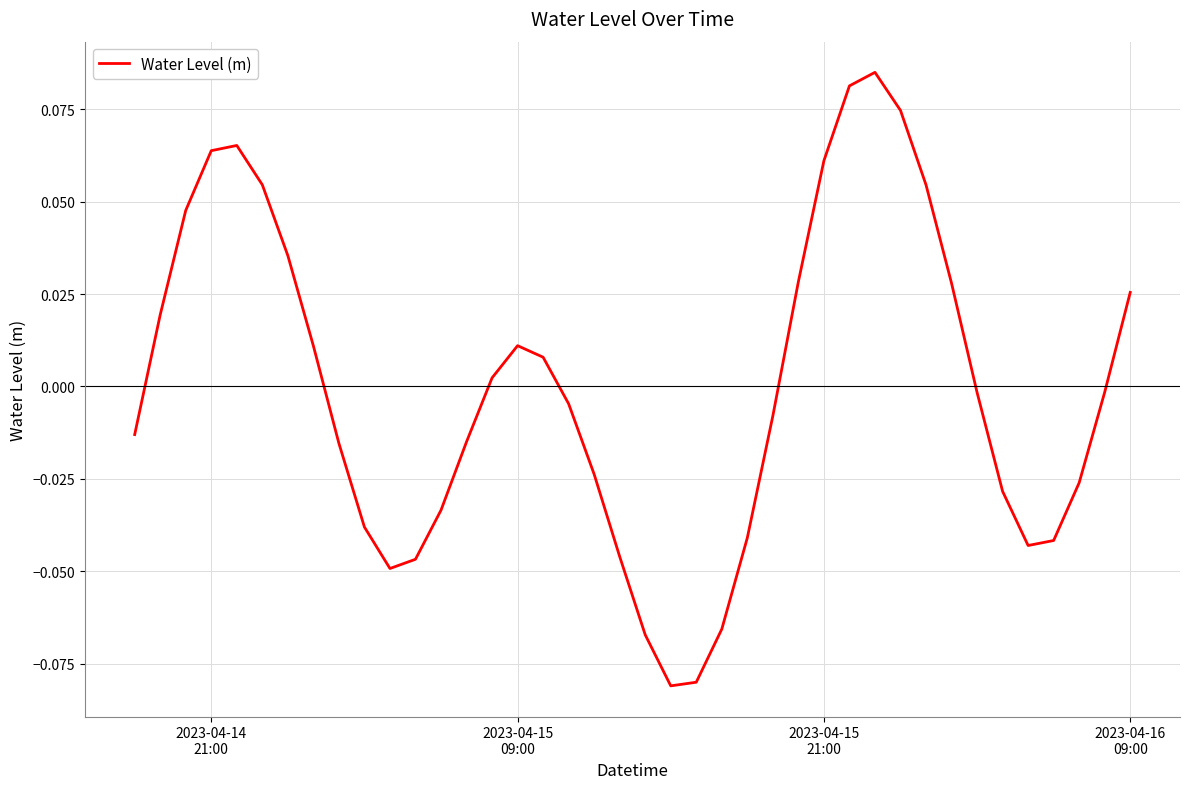

How many lines are shown in the chart?

1